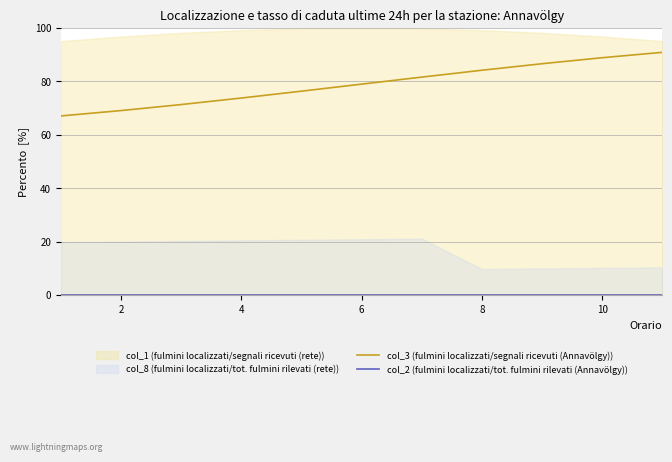

Where does the col_3 (fulmini localizzati/segnali ricevuti (Annavölgy)) series first go above 78?

6